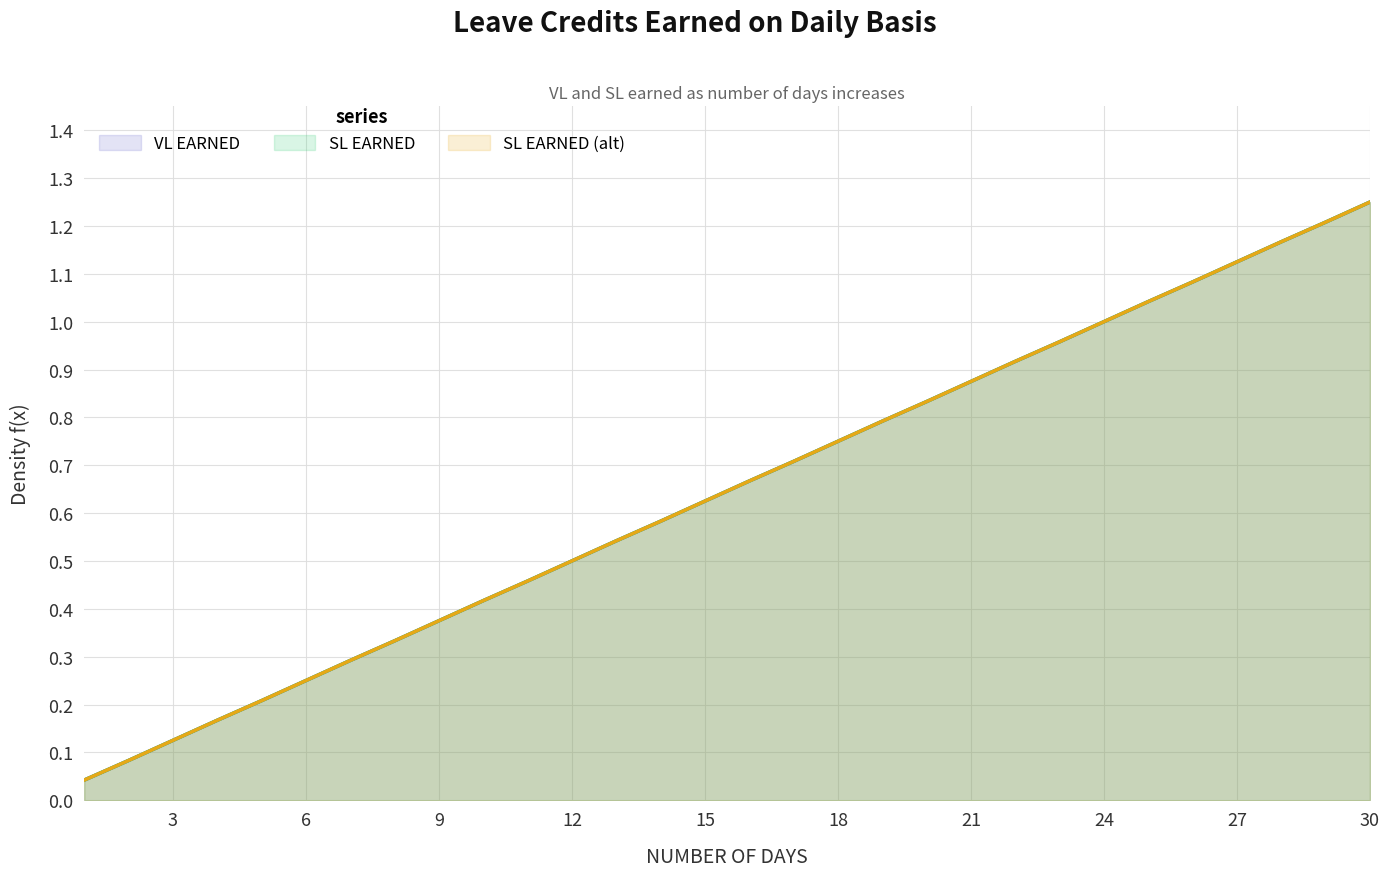

How many data points does each series have?

30